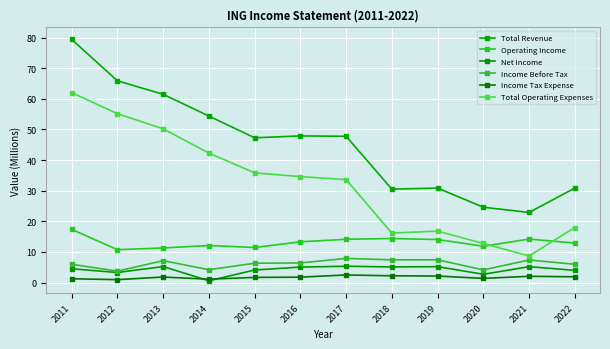

Which series changed the most between 2012 and 2017?

Total Operating Expenses